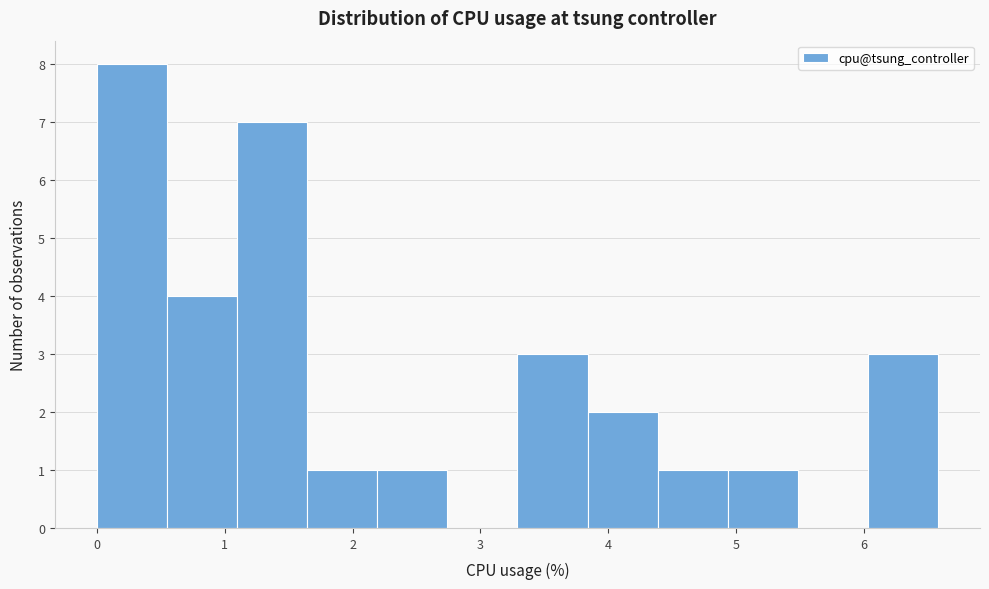

Reading left to right, transcribe this chart: for each bar, give the range it covers on the x-axis and its height. Neither the bar edges nor the heights are printed on the chart, so give them approximately, as read against the axes.

0.0 to 0.5: 8
0.5 to 1.1: 4
1.1 to 1.6: 7
1.6 to 2.2: 1
2.2 to 2.7: 1
2.7 to 3.3: 0
3.3 to 3.8: 3
3.8 to 4.4: 2
4.4 to 4.9: 1
4.9 to 5.5: 1
5.5 to 6.0: 0
6.0 to 6.6: 3